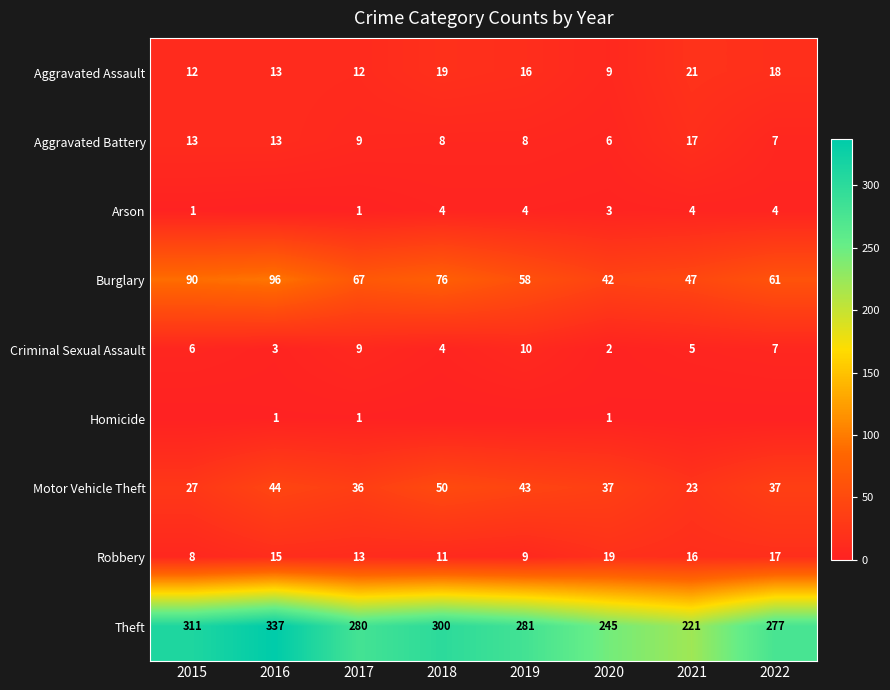

What is the total value across all series at 2019?

429